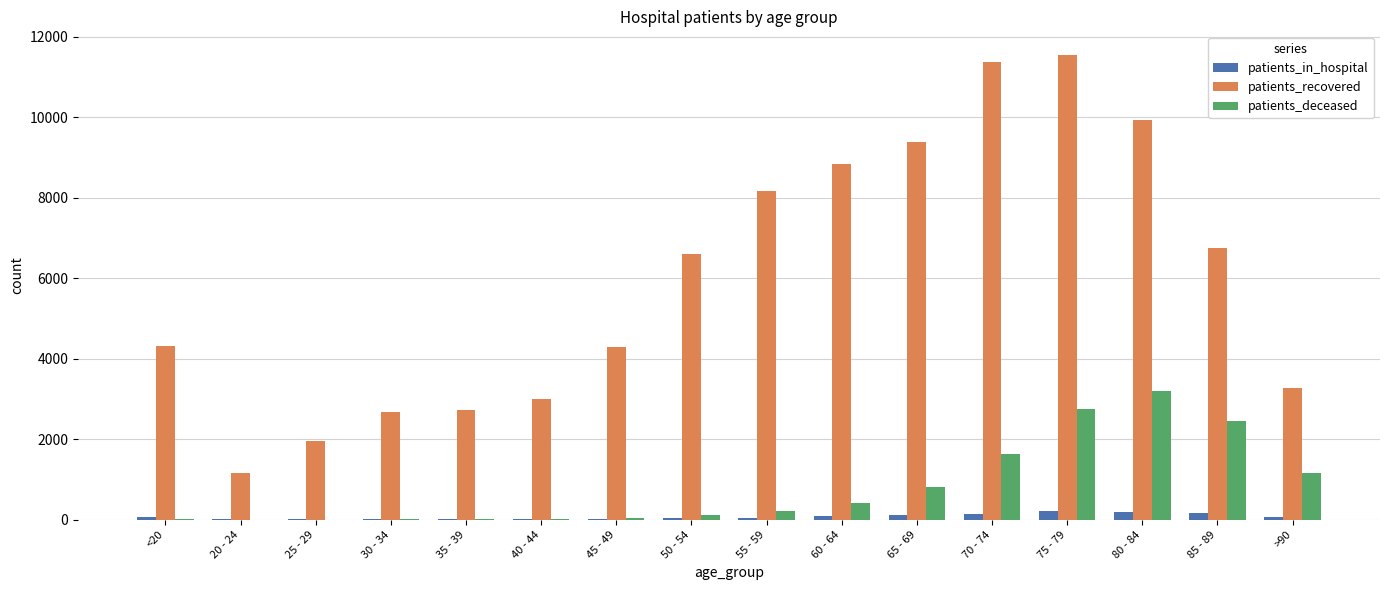

Which series changed the most between 55 - 59 and 85 - 89?

patients_deceased